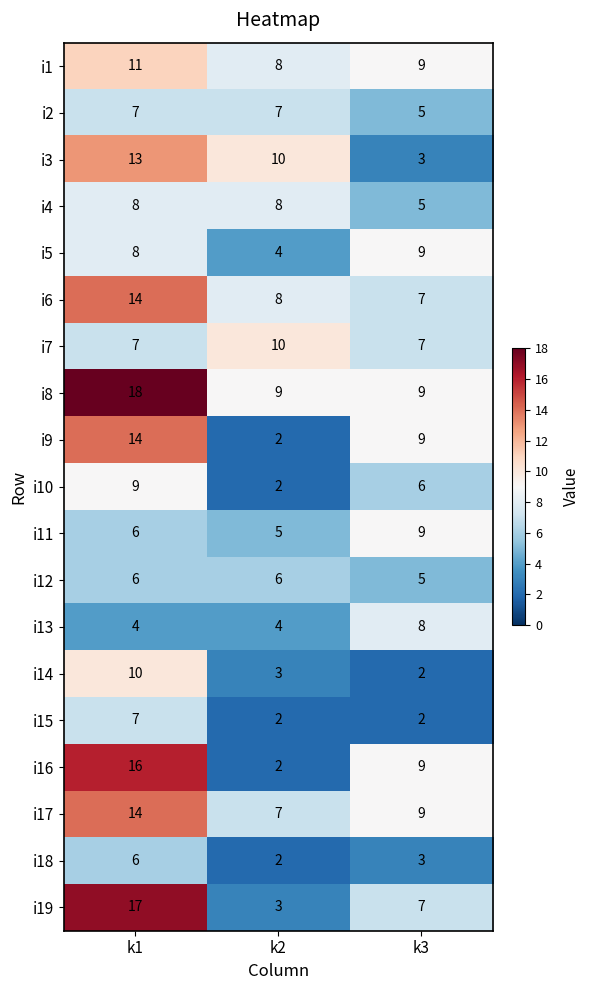

True or false: i6 has a value of 14 at k1.

True